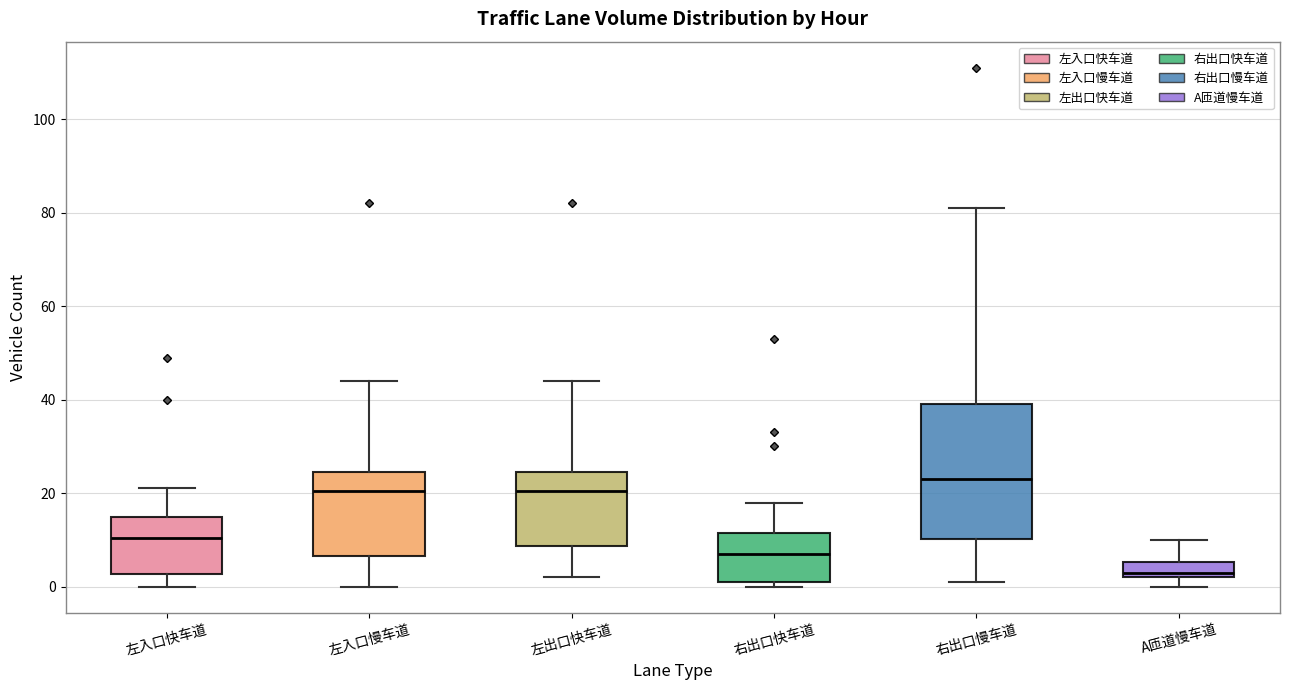

Which box's median line is the highest?

右出口慢车道